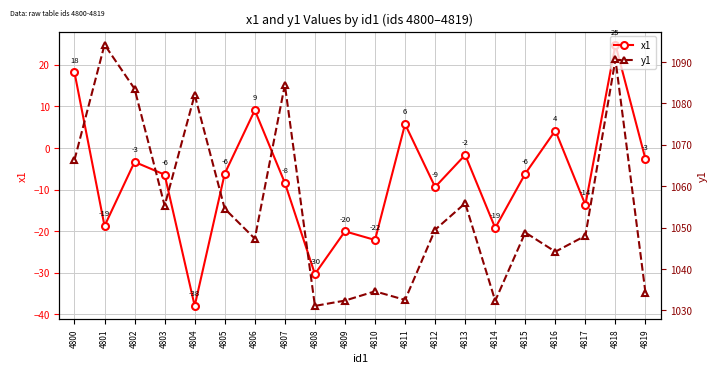

True or false: y1 and x1 cross at least once.

False